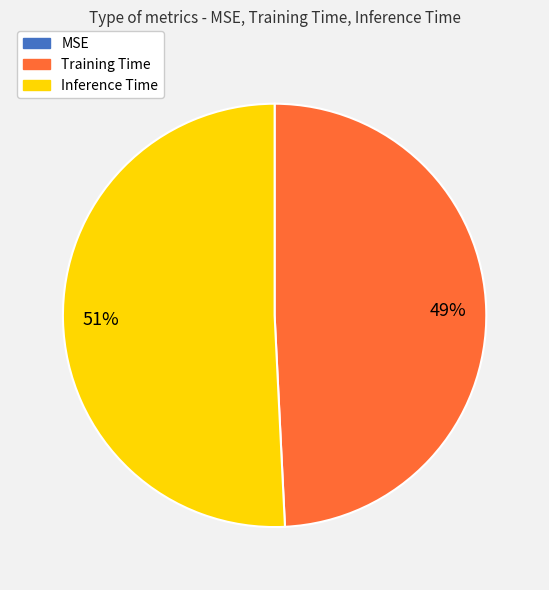

Which category has the biggest portion of the pie?

Inference Time